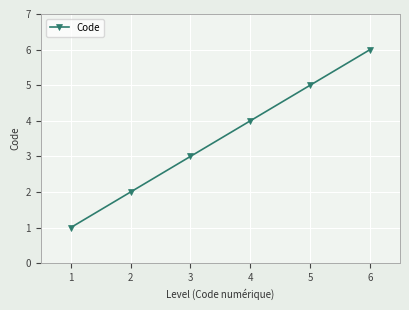

What is the difference between the values at 1 and 5?

4